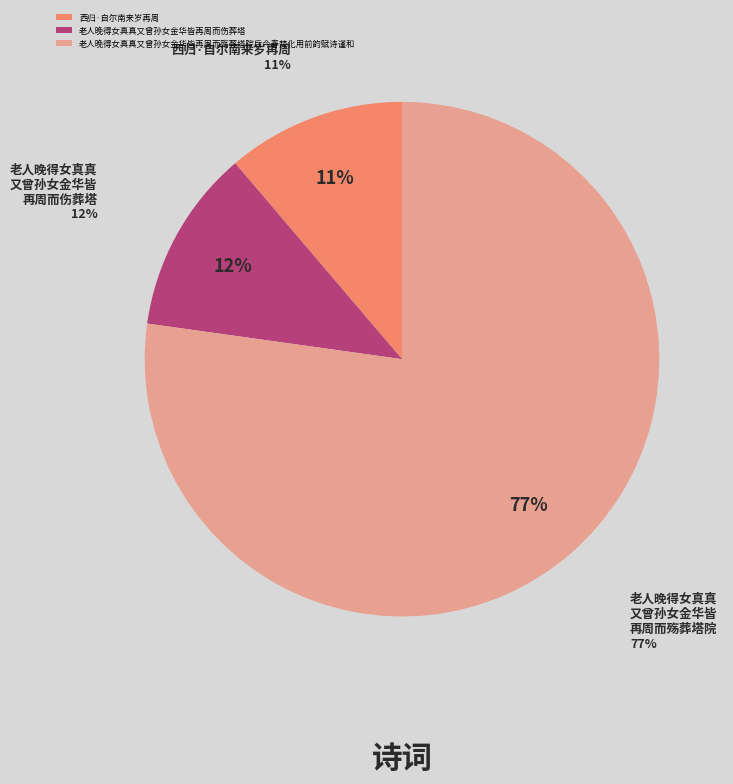

What is the majority slice?

老人晚得女真真又曾孙女金华皆再周而殇葬塔院后今春焚化用前韵赋诗谨和